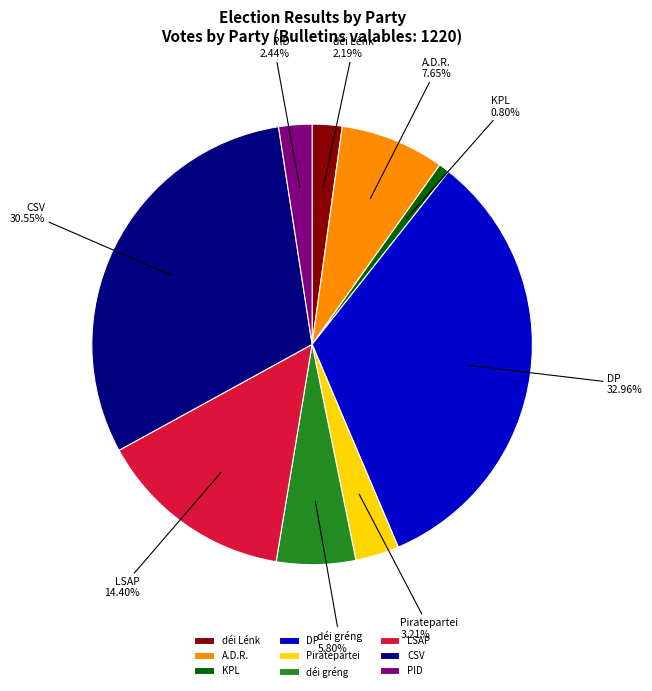

Does PID account for over 50% of the chart?

No